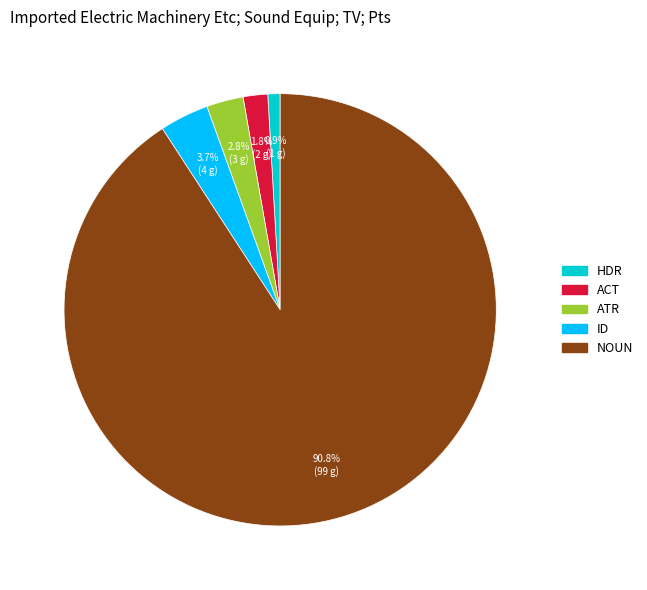

What percentage is NOT represented by ATR?

97.2%